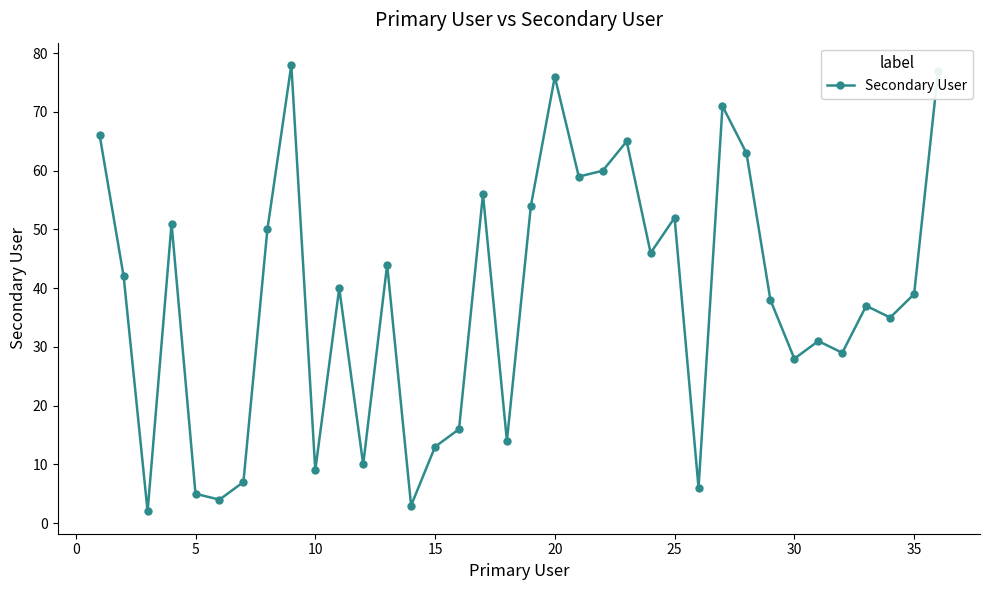

What is the difference between the maximum and minimum values?

76